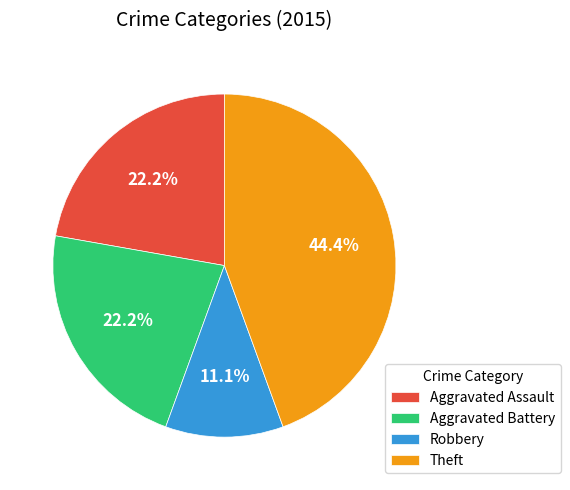

How many slices are in this pie chart?

4